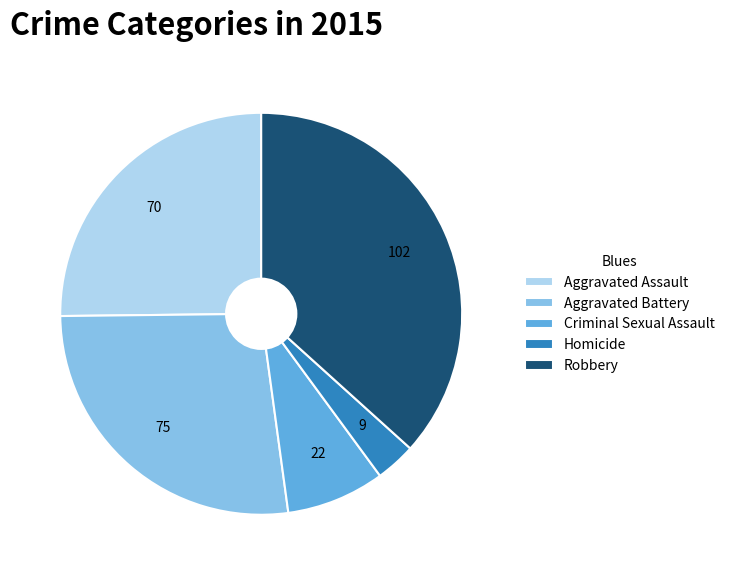

Is the sum of Robbery and Aggravated Battery greater than half?

Yes